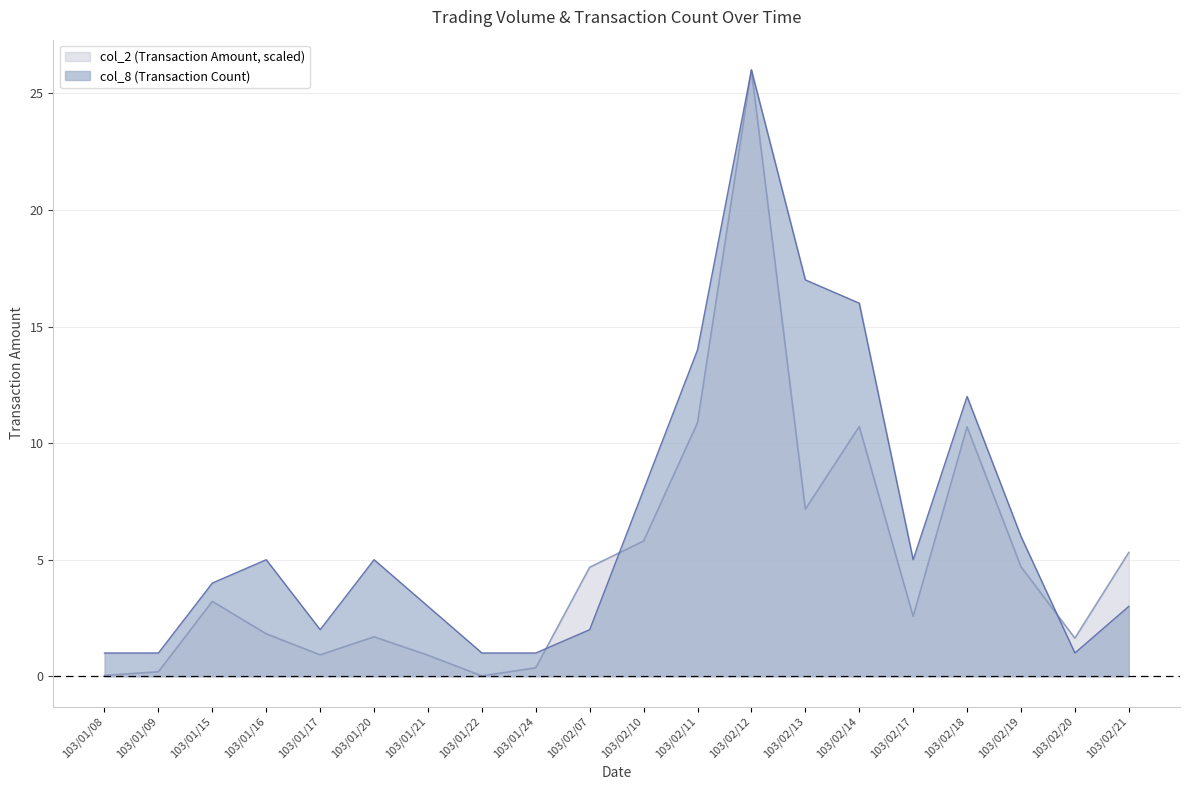

What position from the left is 103/01/24?

9